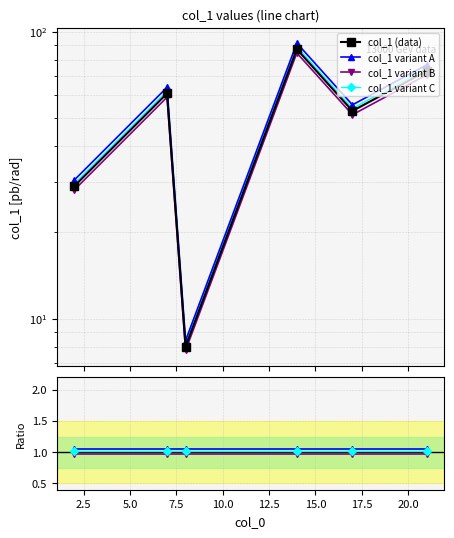

What is the ratio of the value at 2 to the value at 7?

0.5